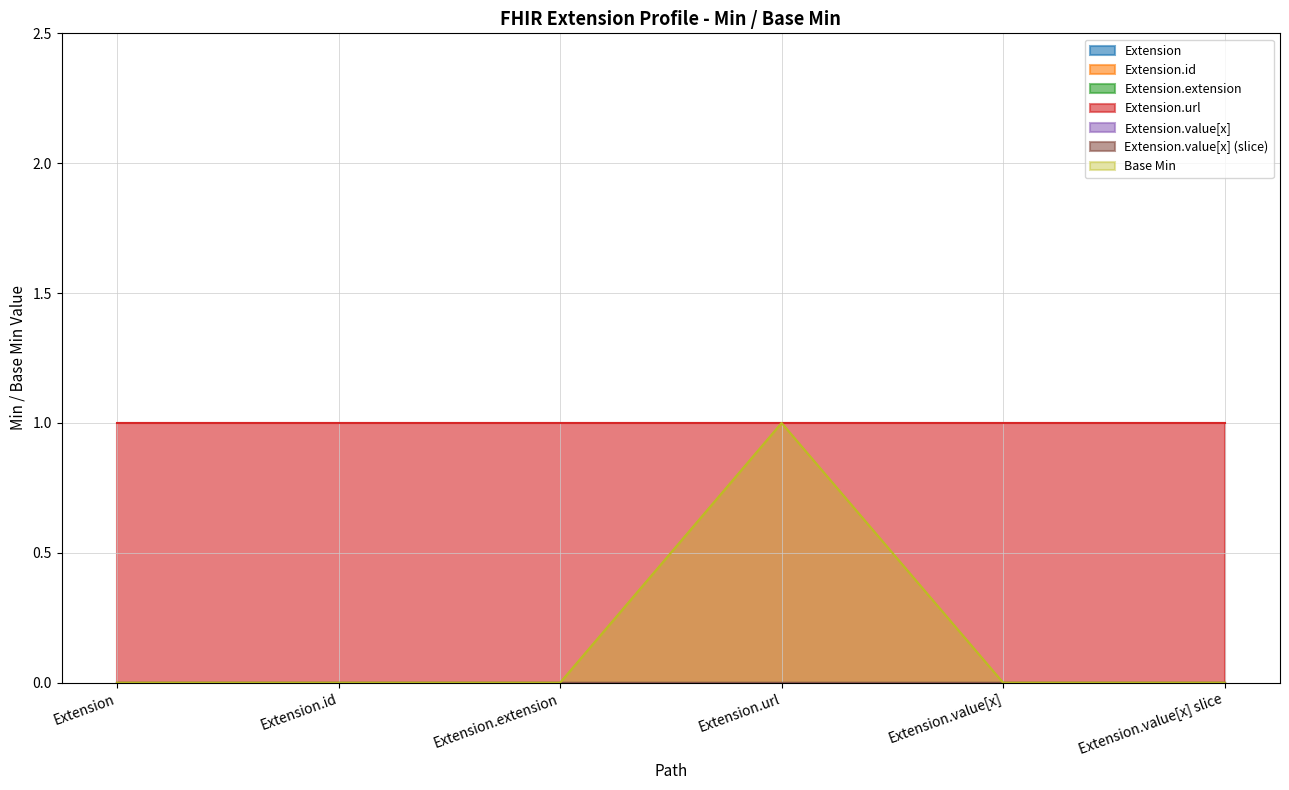

True or false: Extension.id has more than 2 interior local peaks.

False